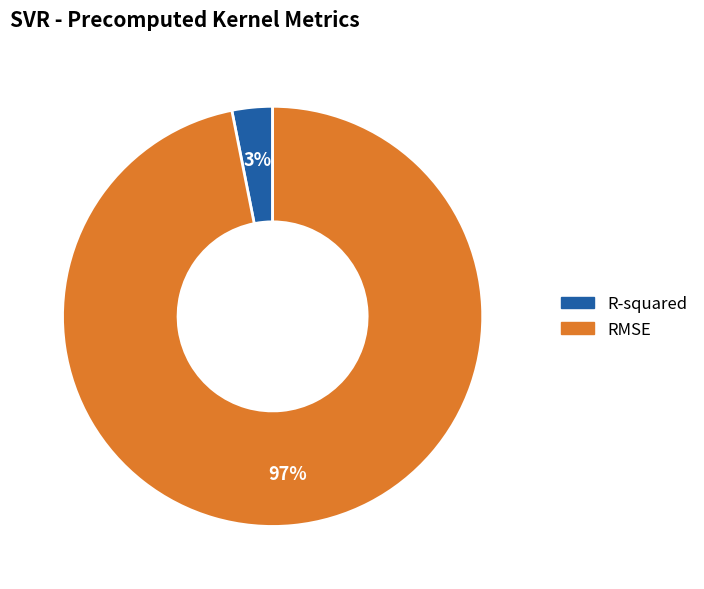

Is there a majority slice in this chart?

Yes